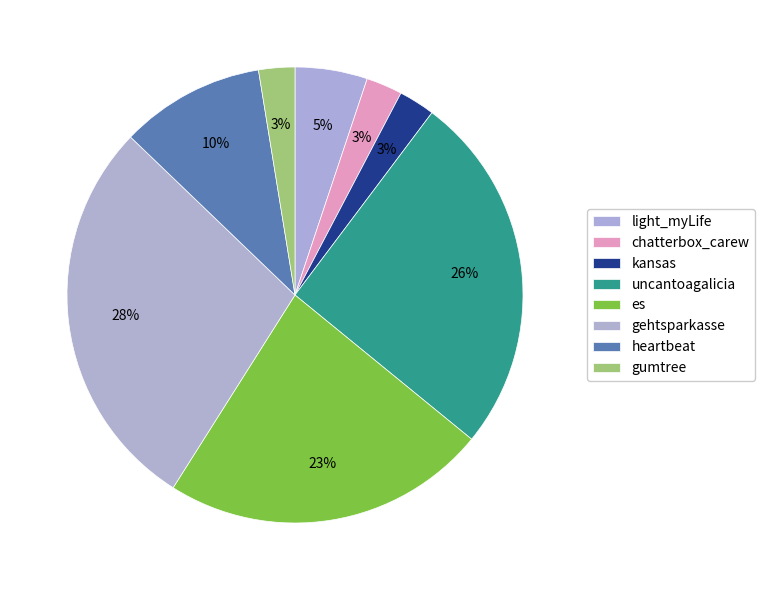

Count the number of slices in the pie.

8